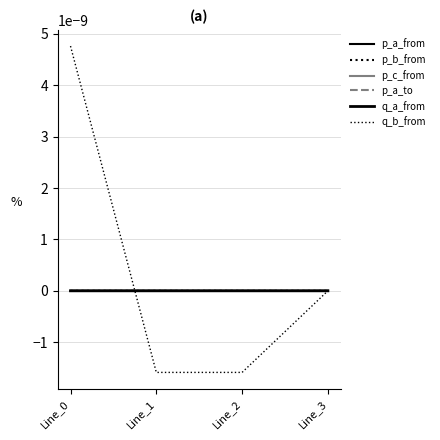

Is it true that q_b_from equals 0.0 at Line_0?

True